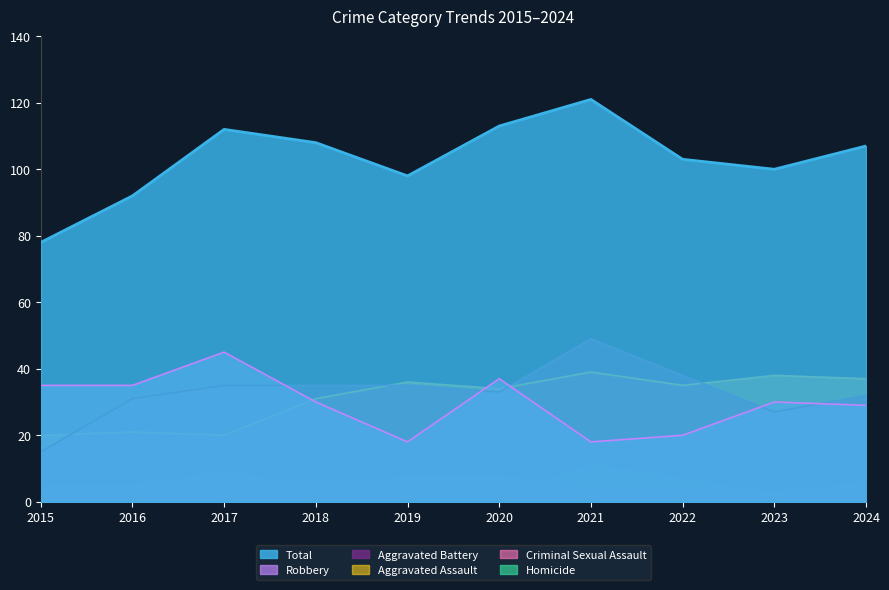

Reading left to right, what are all the values shown in this chart?

Aggravated Assault: 20	21	20	31	36	34	39	35	38	37
Aggravated Battery: 15	31	35	35	35	33	49	38	27	32
Criminal Sexual Assault: 5	5	9	5	8	8	4	3	3	6
Homicide: 3	3	3	7	1	1	11	7	2	3
Robbery: 35	35	45	30	18	37	18	20	30	29
Total: 78	92	112	108	98	113	121	103	100	107